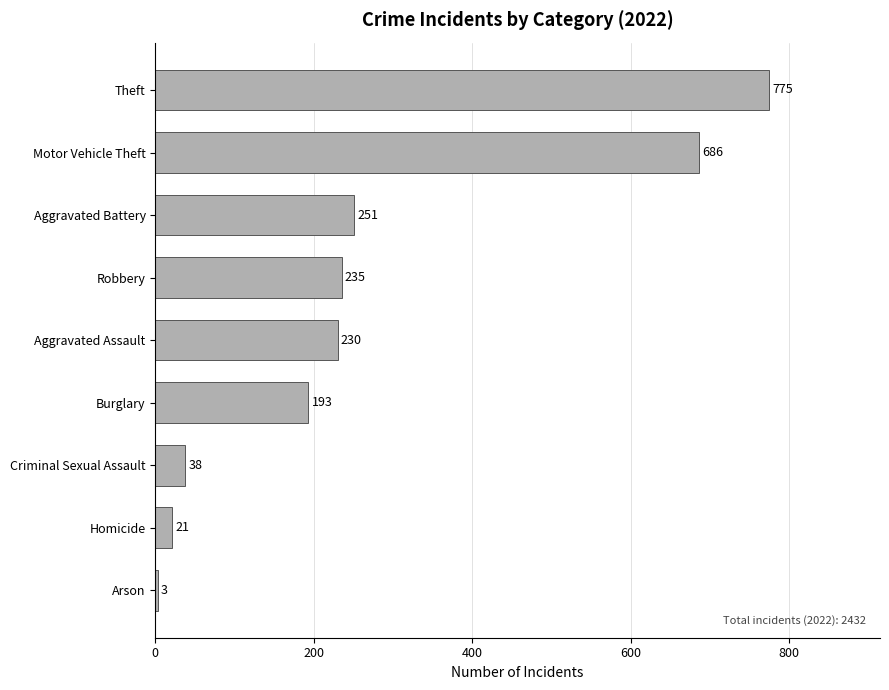

How many categories are shown in the chart?

9